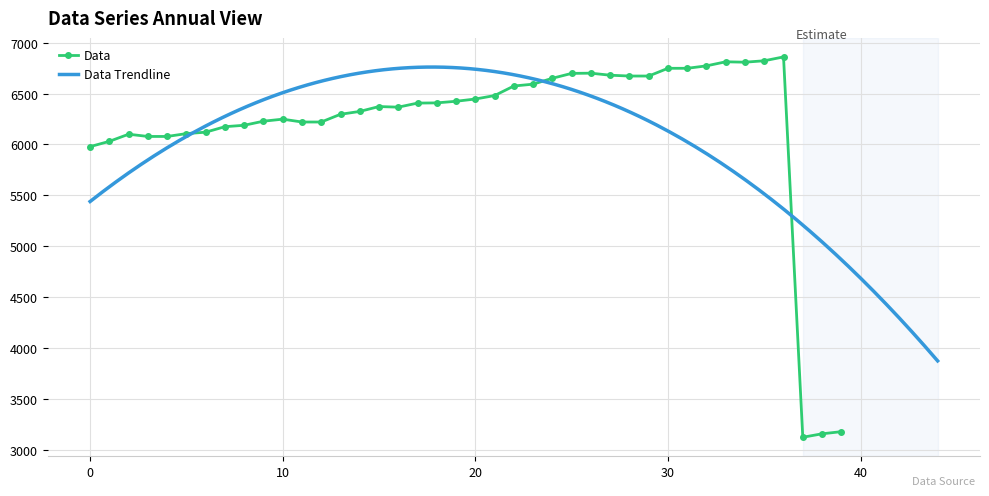

What is the highest value of the Data series?

6861